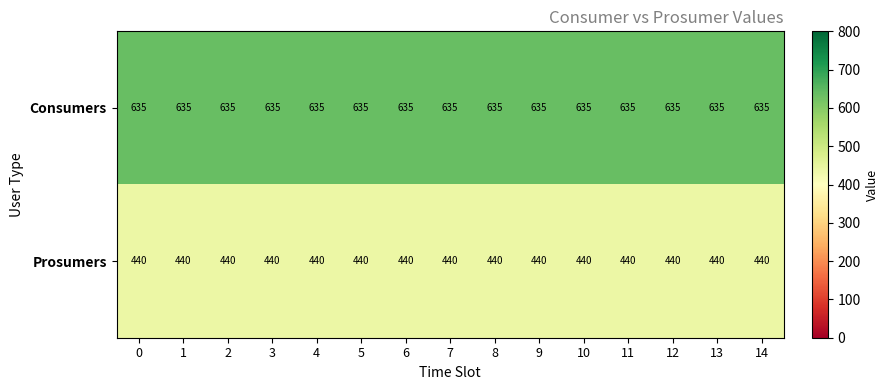

True or false: Prosumers has a value of 440 at 9.

True